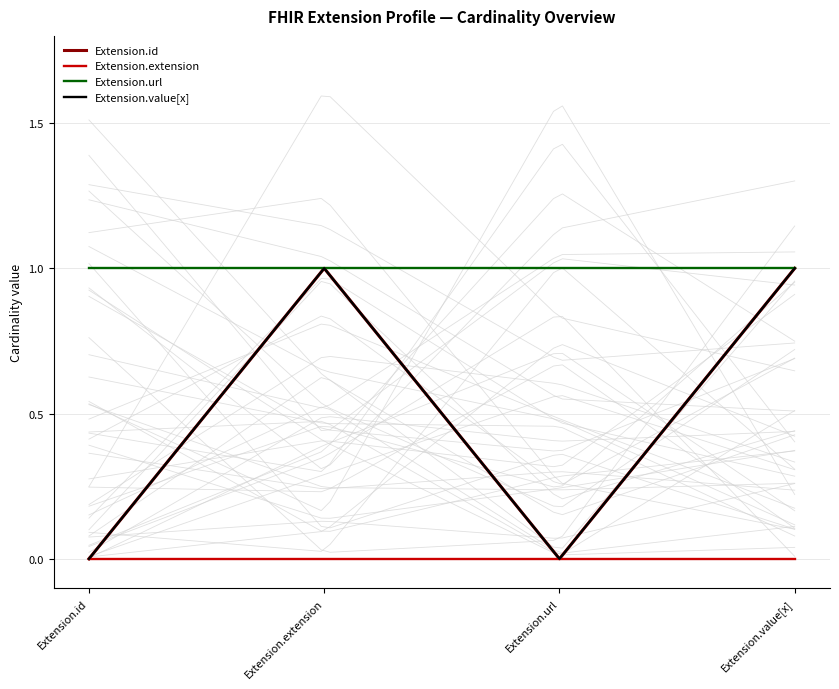

How many categories are shown in the chart?

4